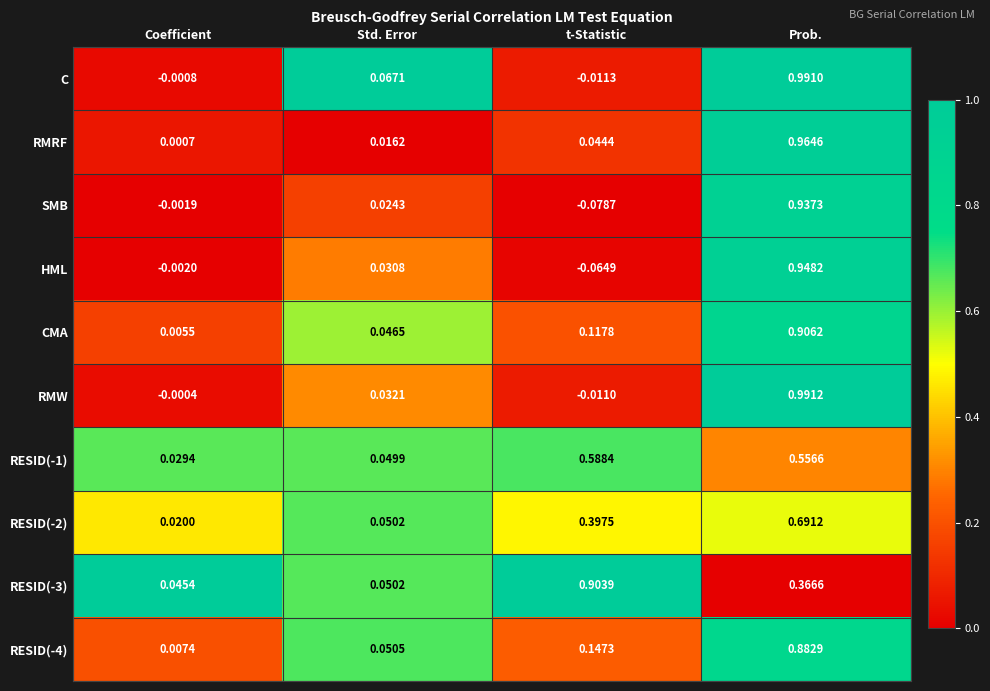

Where is RESID(-3) nearest to the value 0?

Coefficient